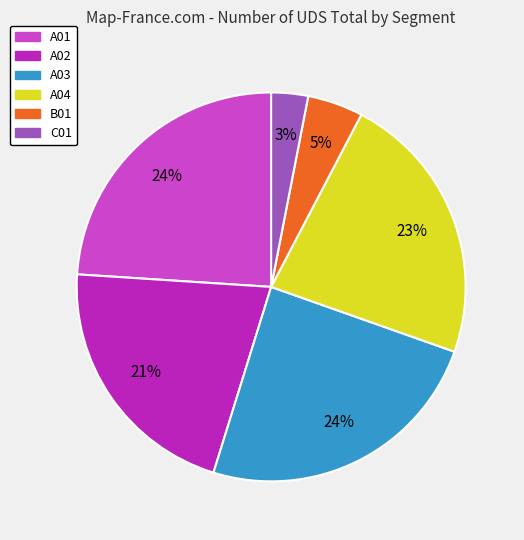

Which slice is the smallest?

C01